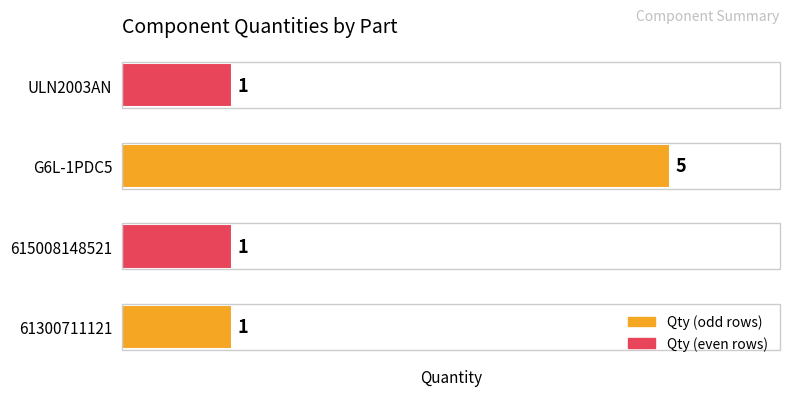

Which has a higher value, G6L-1PDC5 or 615008148521?

G6L-1PDC5